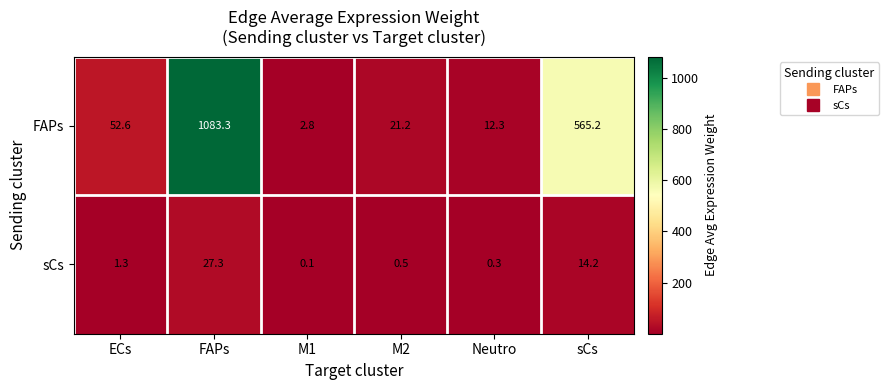

Which series changed the most between ECs and sCs?

FAPs